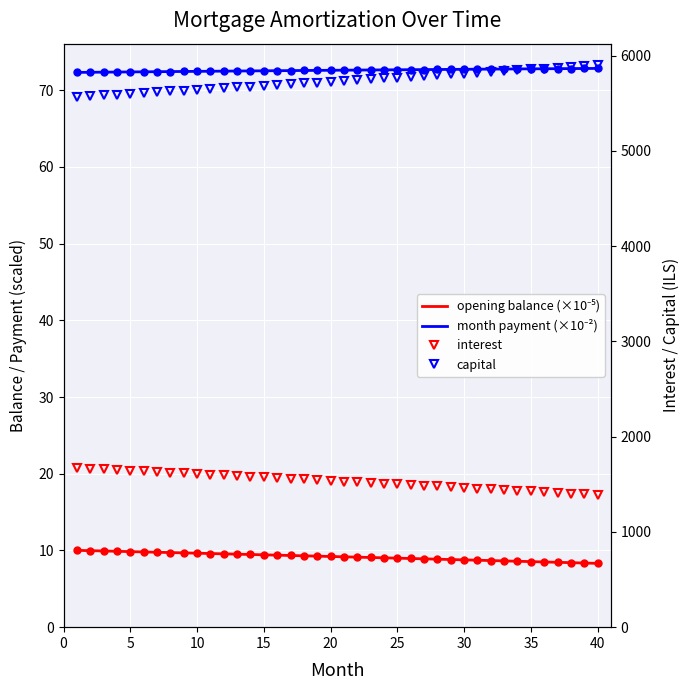

Which series has the widest spread of values?

capital